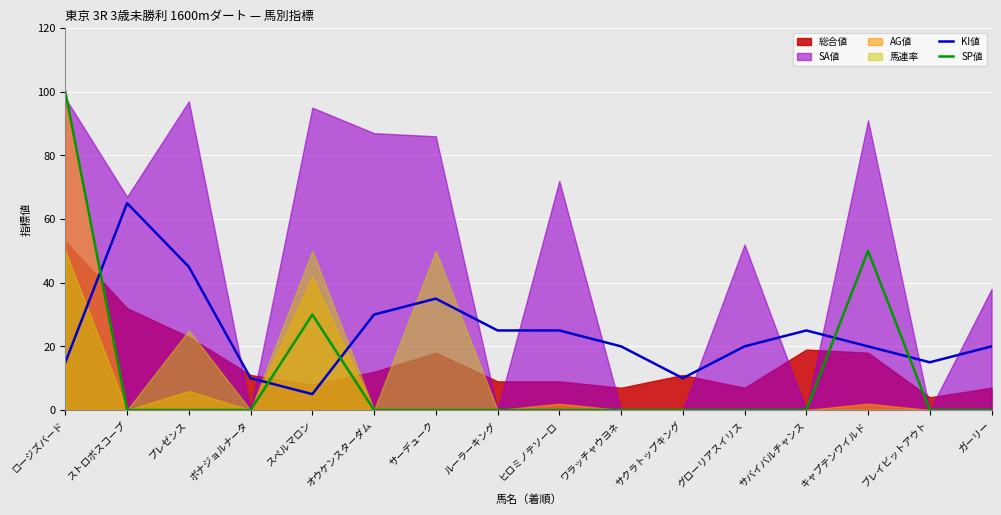

Which category has the highest value in the KI値 series?

ストロボスコープ